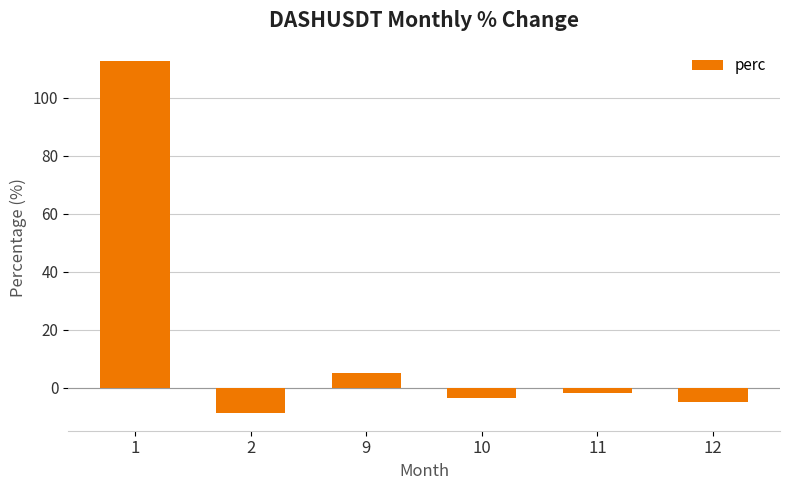

How many negative values are there?

4